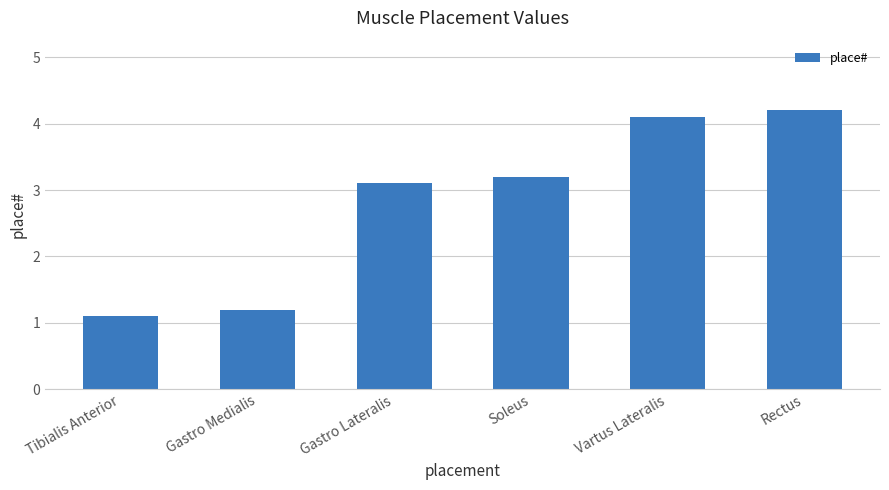

Reading right to left, what are all the values shown in this chart?

4.2	4.1	3.2	3.1	1.2	1.1